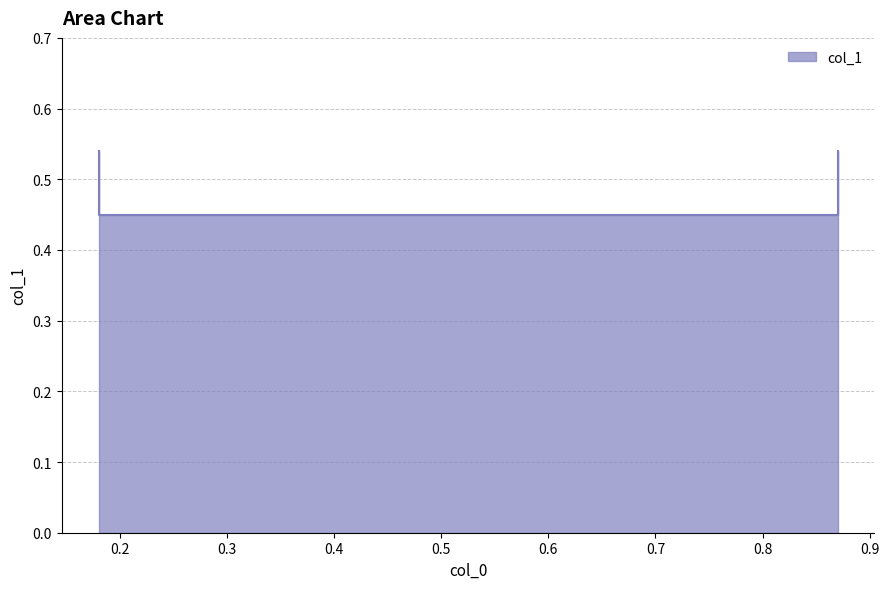

Does the chart have visible grid lines?

Yes